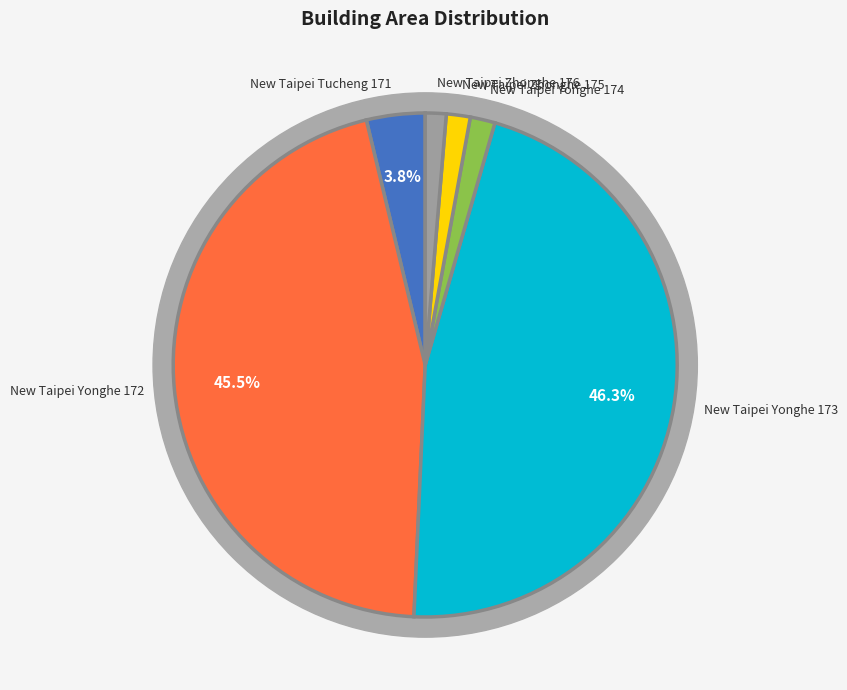

What is the change in value from 171 to 172?

+2564.1